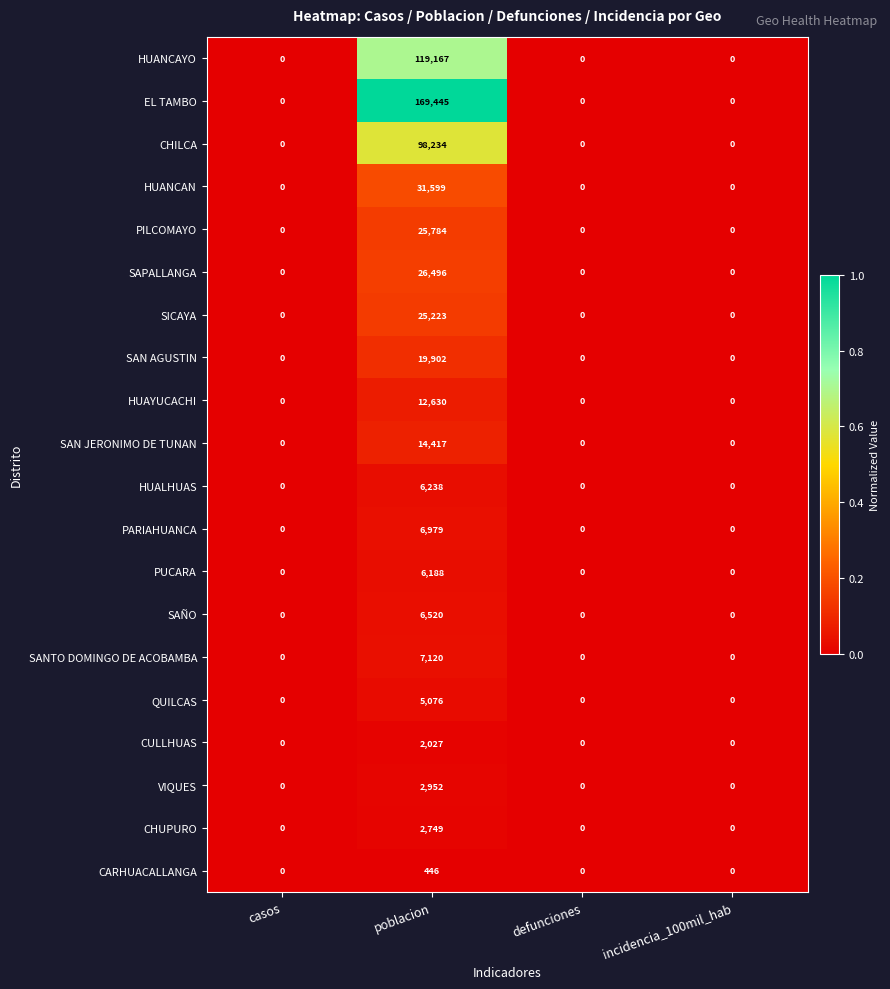

What is the sum of all CHUPURO values?

2749